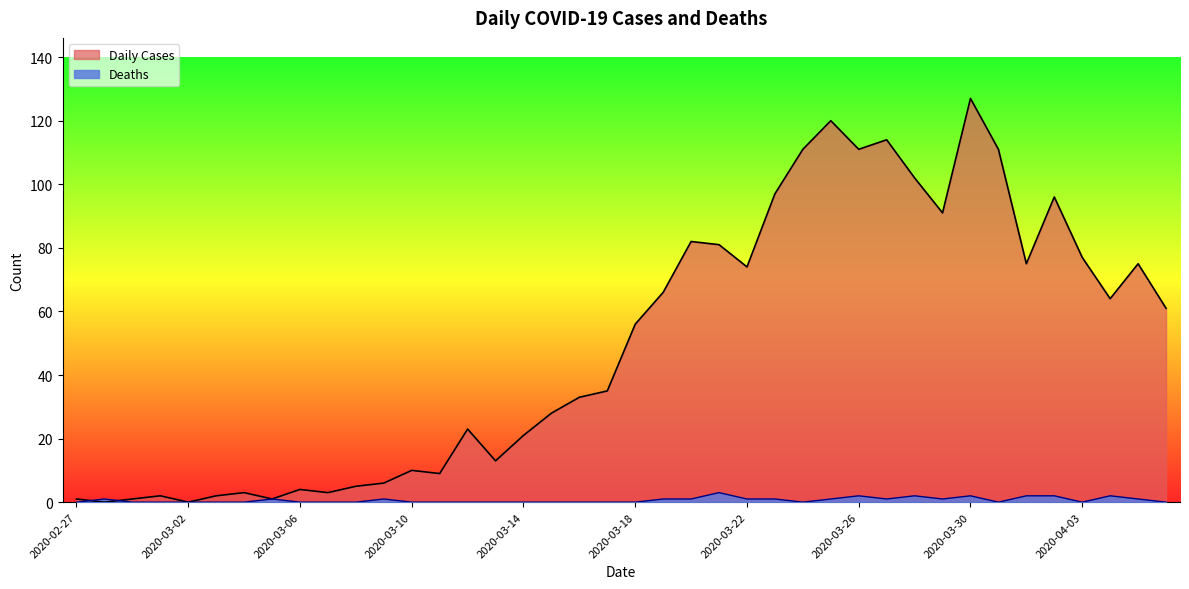

At 2020-04-06, list the series in order from largest to smallest.

Daily Cases, Deaths